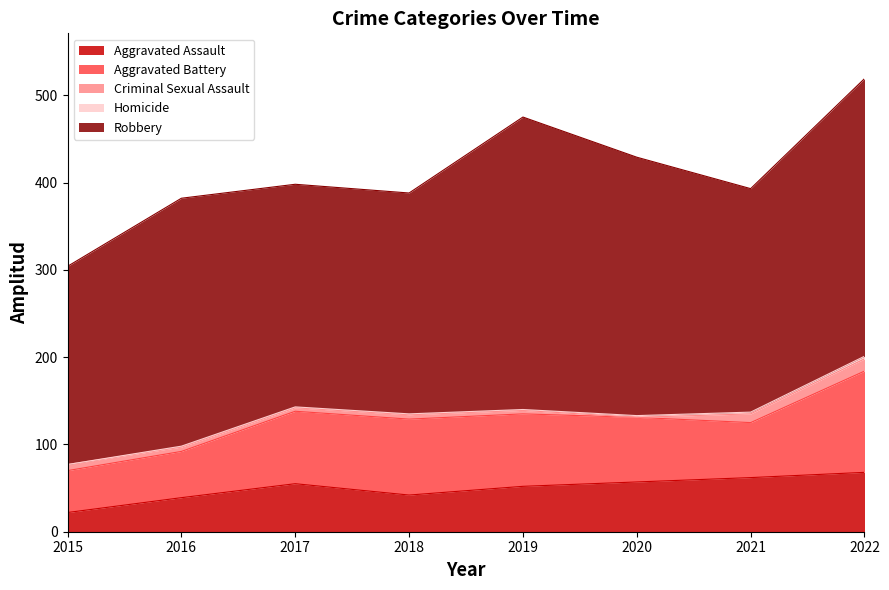

List the labels in order of Criminal Sexual Assault value, smallest first.

2020, 2017, 2019, 2016, 2018, 2015, 2021, 2022